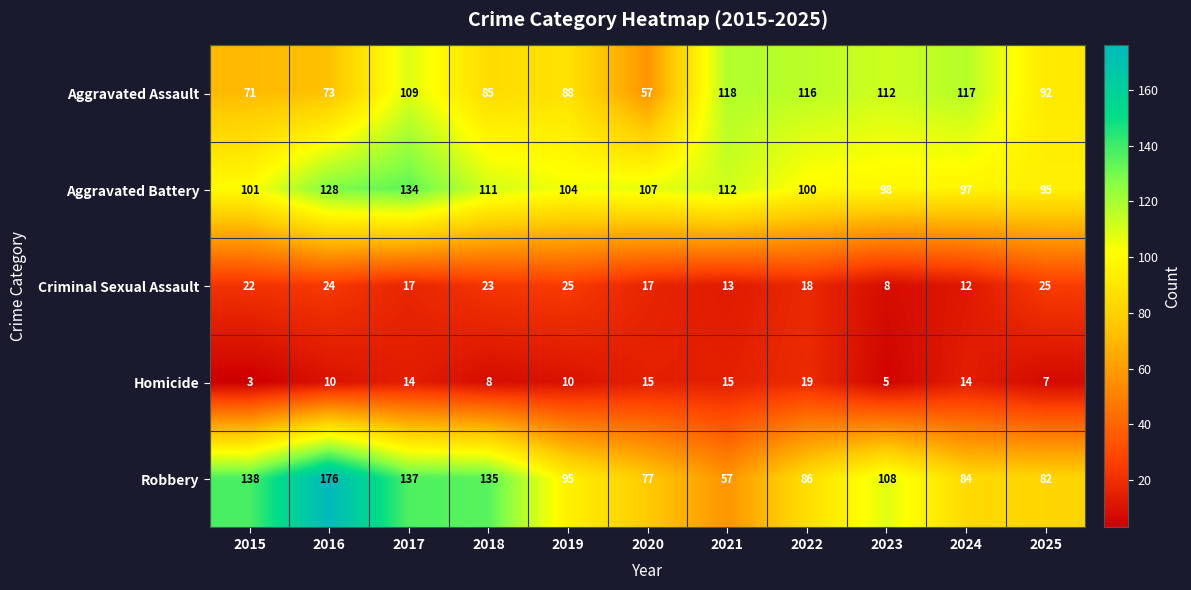

Which series has the largest total across all categories?

Aggravated Battery